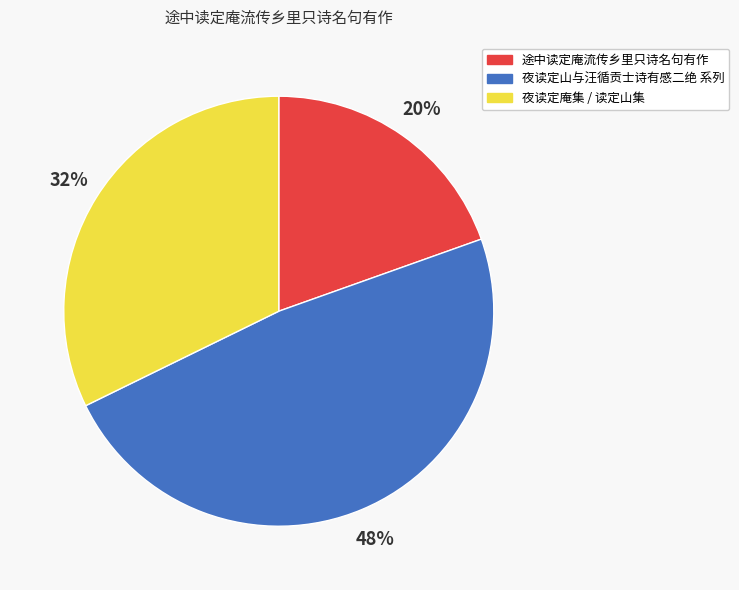

Is there a majority slice in this chart?

No